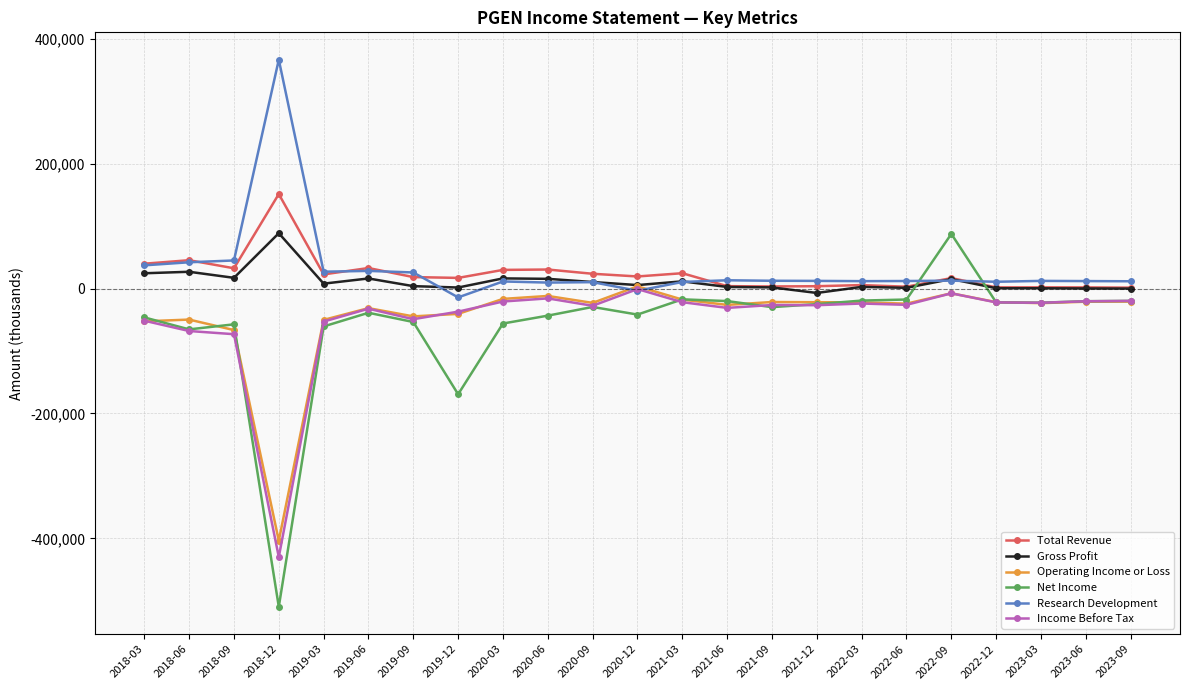

True or false: Income Before Tax has more than 1 points higher than both neighbors.

True